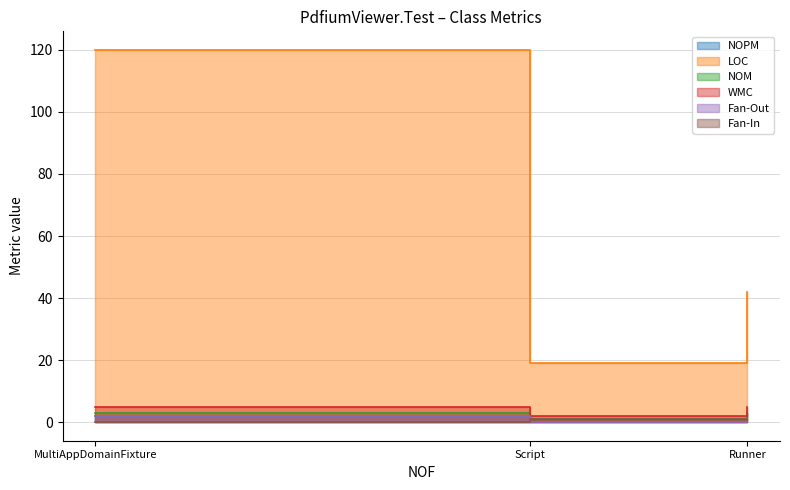

What is the label of the 1st point from the left?

MultiAppDomainFixture